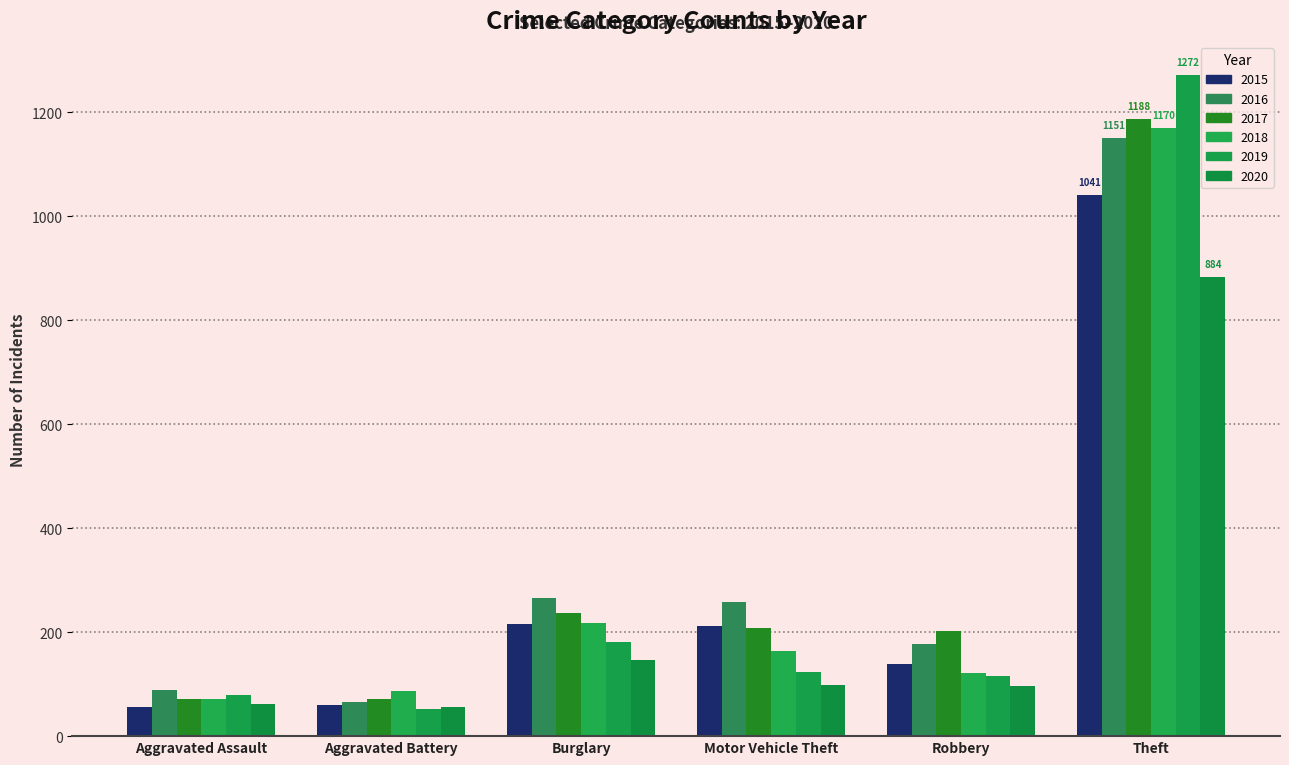

How many categories are shown in the chart?

6